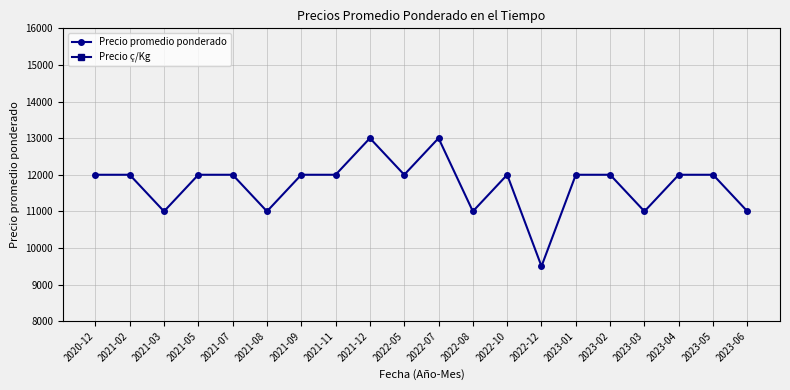

What position from the right is 2021-02?

19